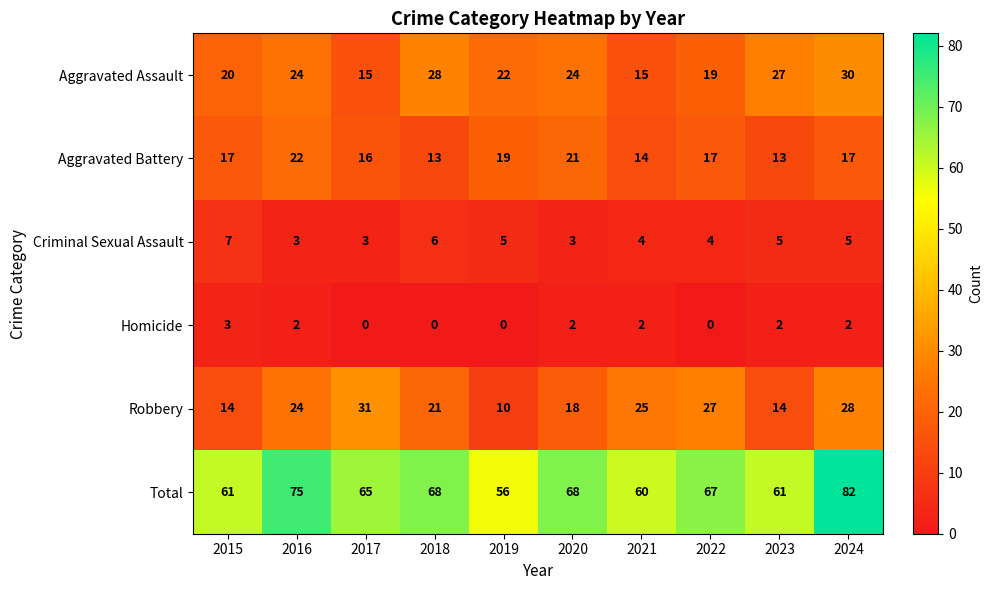

How many series are shown in this chart?

6